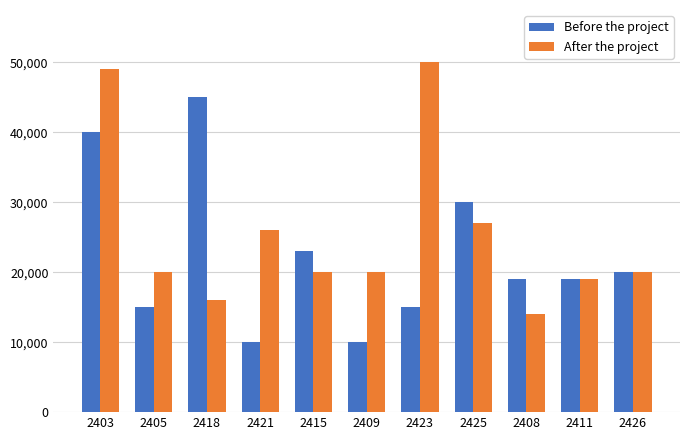

What is the value of the After the project bar at the 10th from the left?

19000